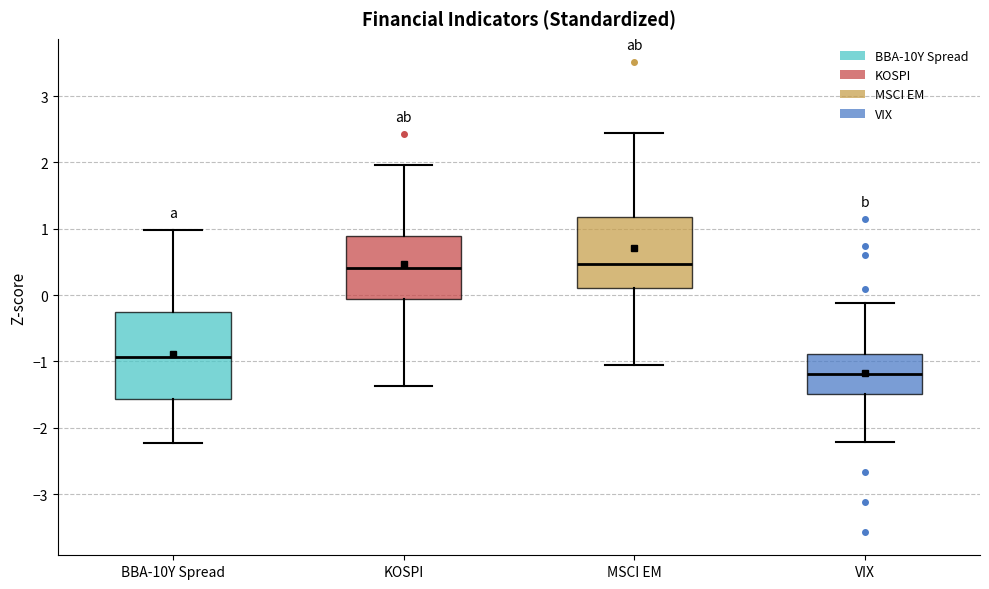

Reading left to right, transcribe this box plot: for each box, give where its median line is, the range the box spans, and where its two whiskers end, as read against the y-axis. The values are not printed on the chart, so give them approximately, as read against the axis.

BBA-10Y Spread: median -0.9, box -1.6 to -0.3, whiskers -2.2 to 1.0
KOSPI: median 0.4, box -0.1 to 0.9, whiskers -1.4 to 2.0
MSCI EM: median 0.5, box 0.1 to 1.2, whiskers -1.1 to 2.5
VIX: median -1.2, box -1.5 to -0.9, whiskers -2.2 to -0.1